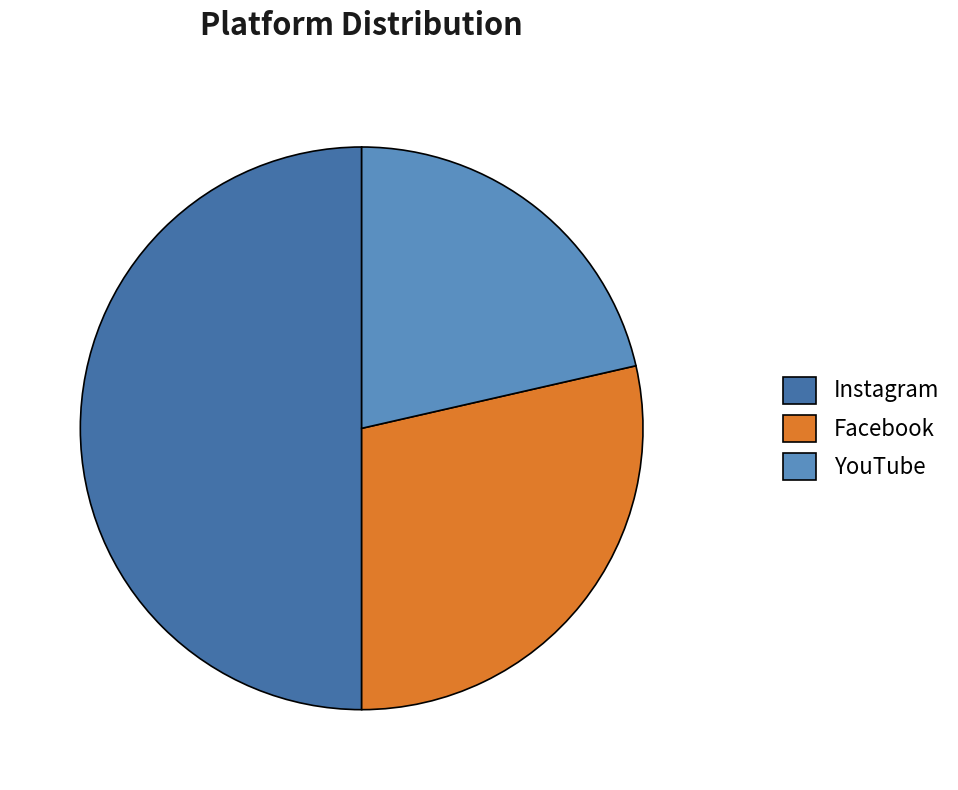

Rank the categories by value from highest to lowest.

Instagram, Facebook, YouTube